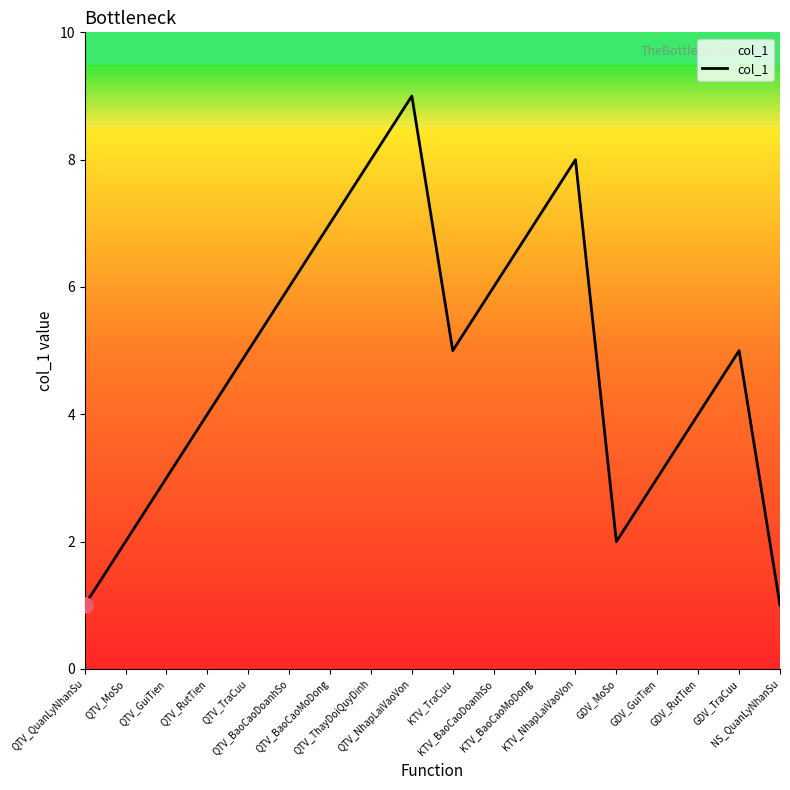

What is the ratio of the value at KTV_BaoCaoDoanhSo to the value at NS_QuanLyNhanSu?

6.0